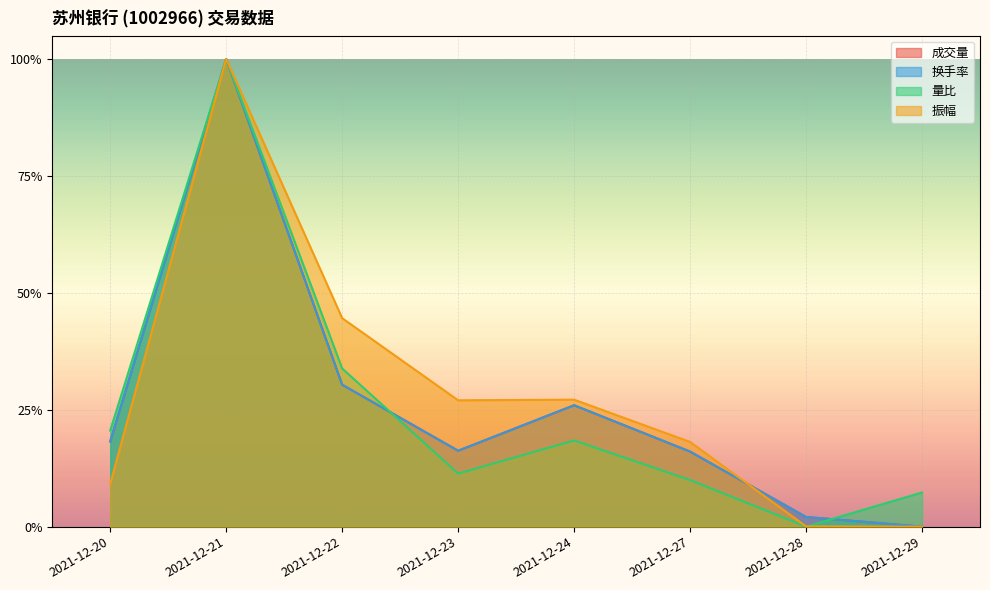

What is the difference between the highest and lowest values at 2021-12-27?

0.1